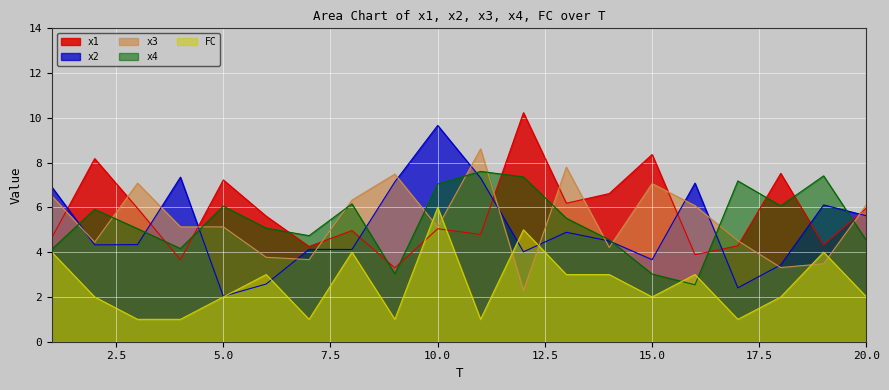

What is the sum of all x1 values?

115.0